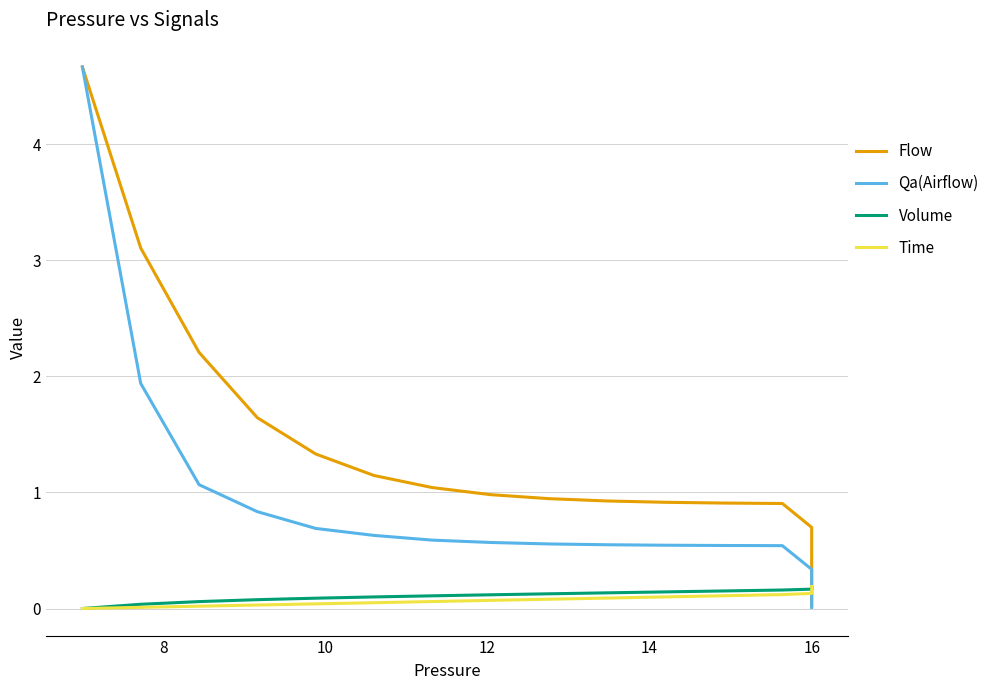

Does the chart display data point markers on the line(s)?

No